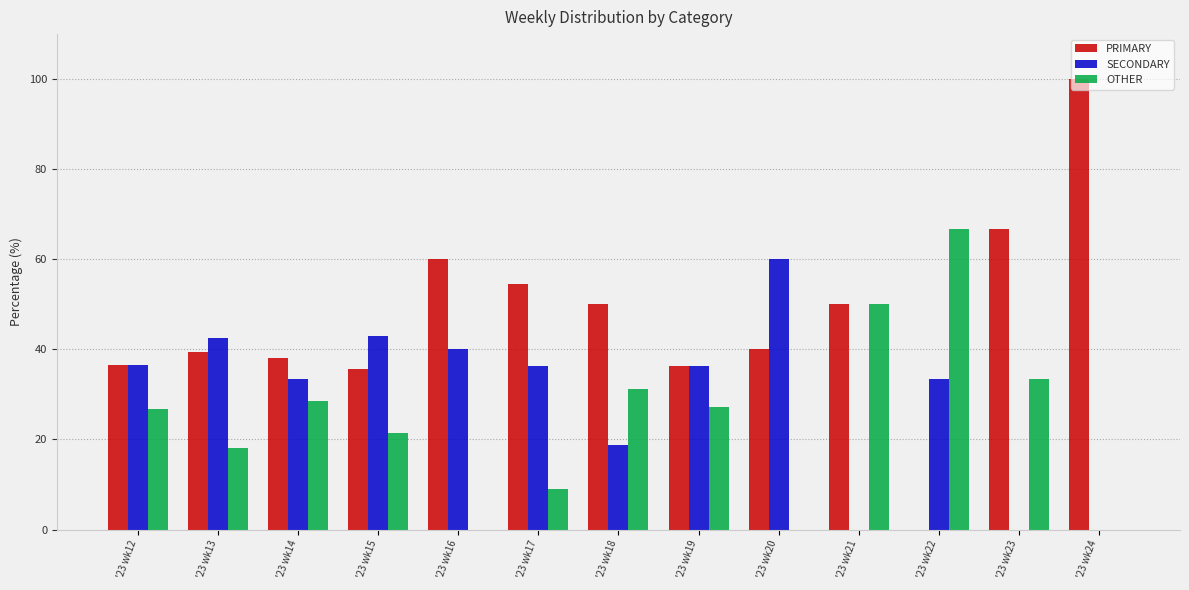

What is the total value across all series at '23 wk16?

100.0